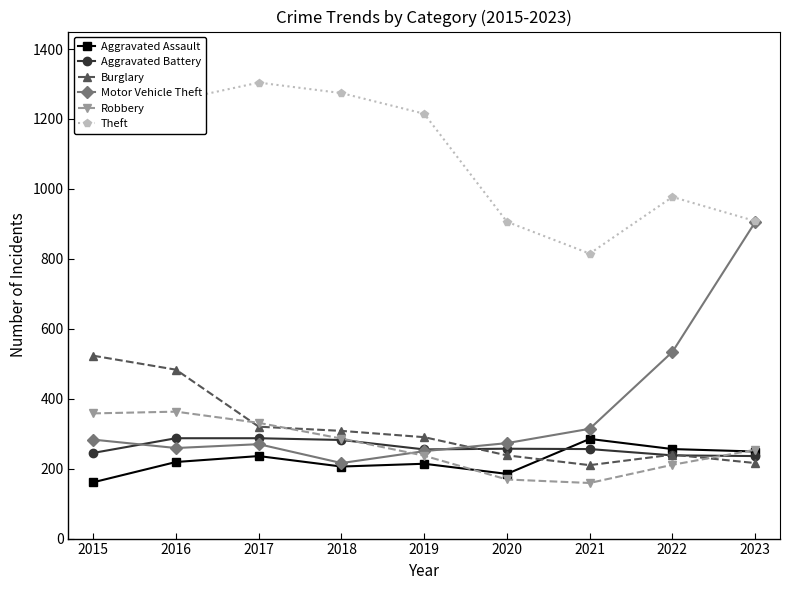

What is the value of the Burglary point at the 1st from the left?

523